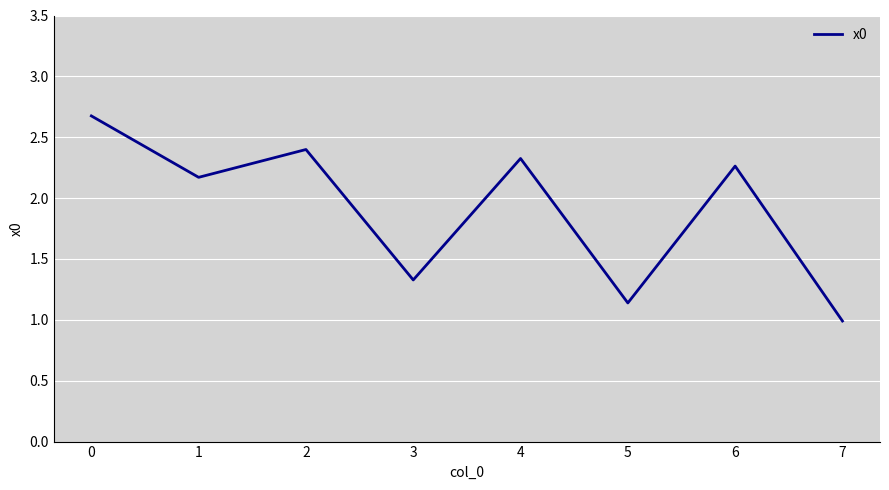

Which label corresponds to the smallest value in the chart?

7